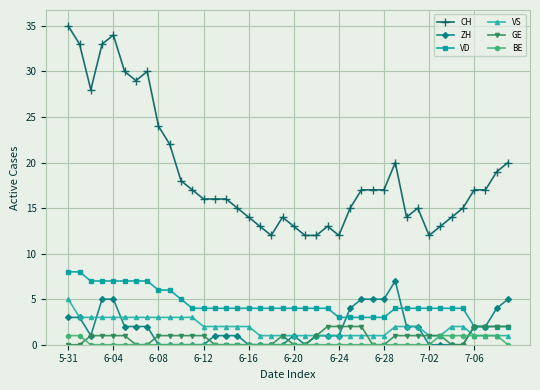

What is the maximum value for VD?

8